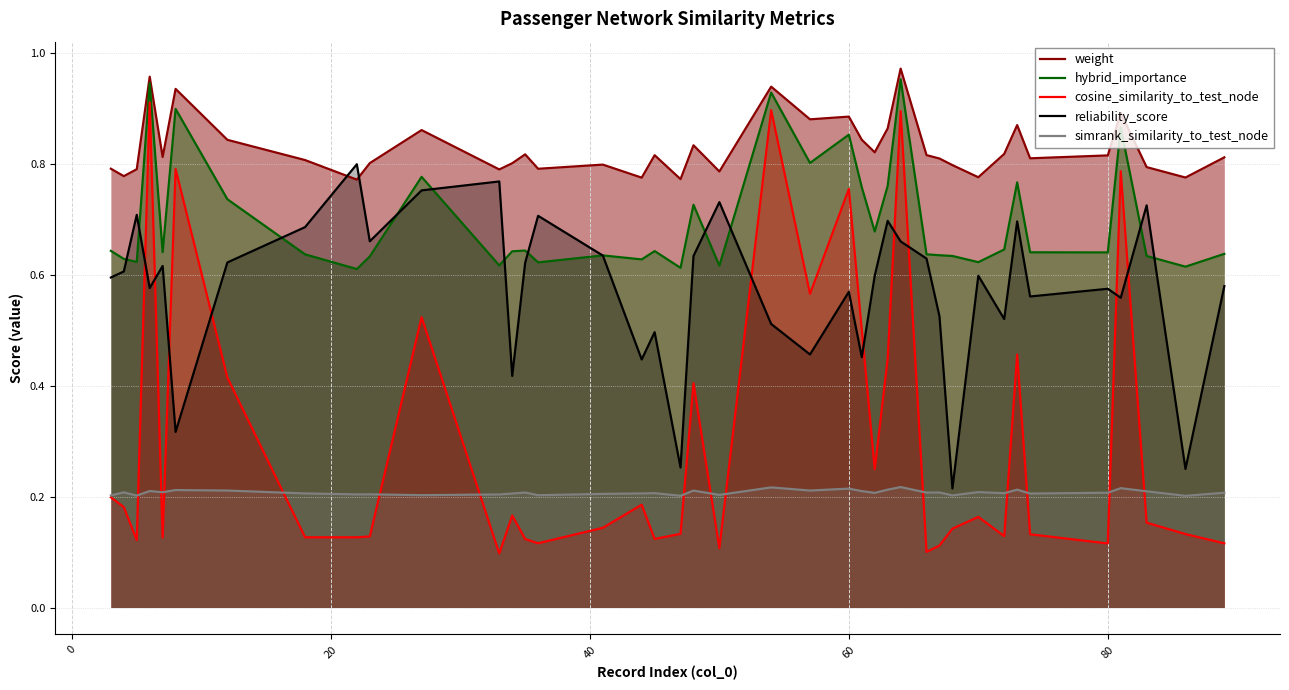

Which series has the largest total across all categories?

weight